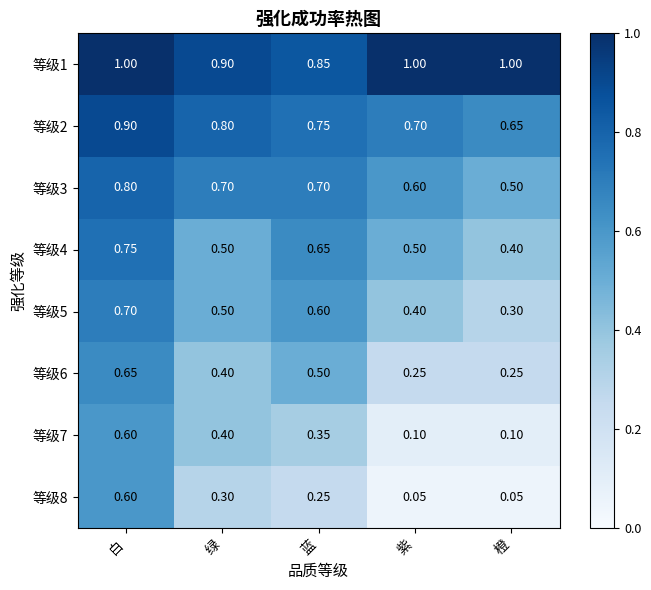

How many series are shown in this chart?

8